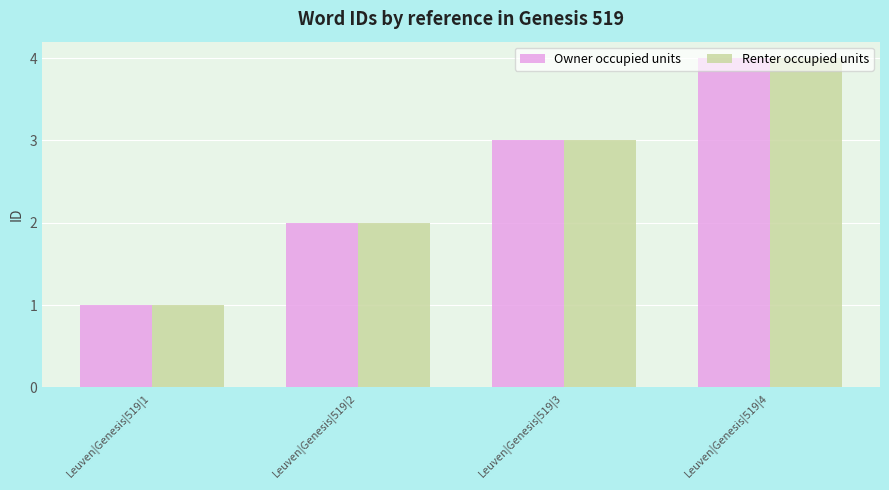

Reading right to left, extract all data points from this chart.

Owner occupied units: Leuven|Genesis|519|4=4	Leuven|Genesis|519|3=3	Leuven|Genesis|519|2=2	Leuven|Genesis|519|1=1
Renter occupied units: Leuven|Genesis|519|4=4	Leuven|Genesis|519|3=3	Leuven|Genesis|519|2=2	Leuven|Genesis|519|1=1